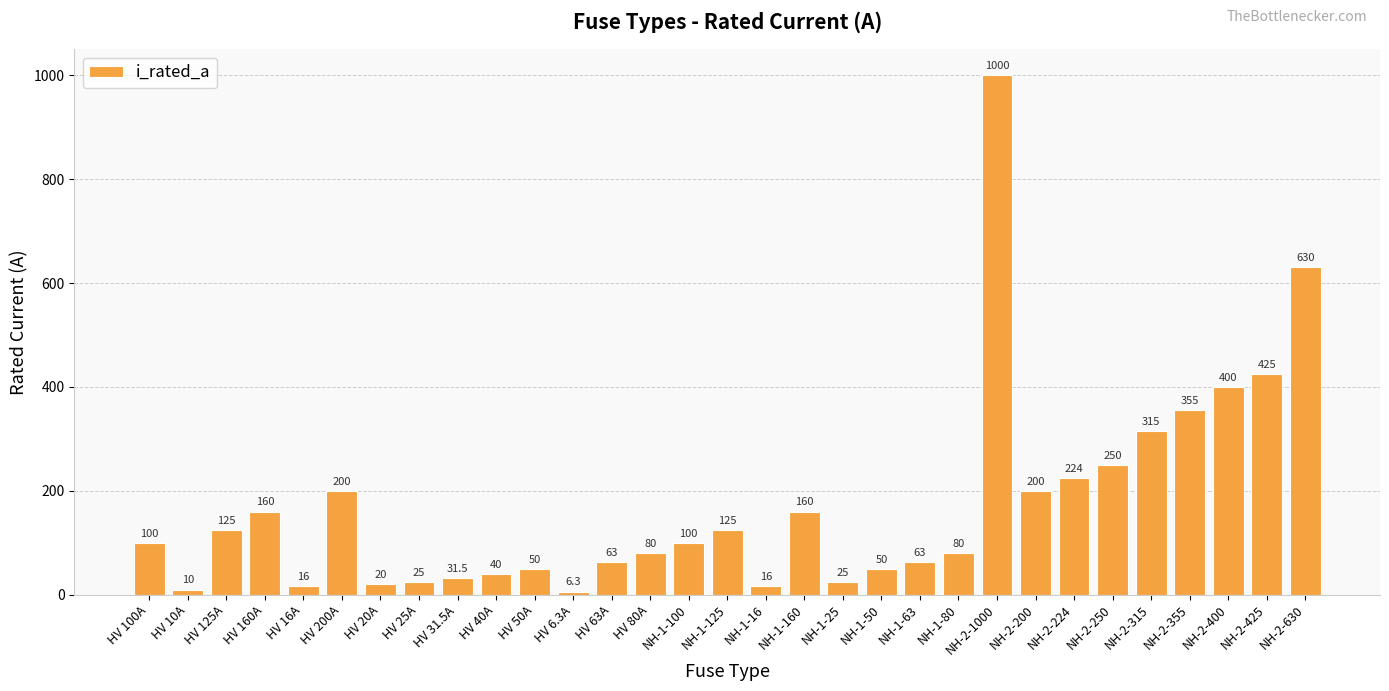

What is the average value?

172.4